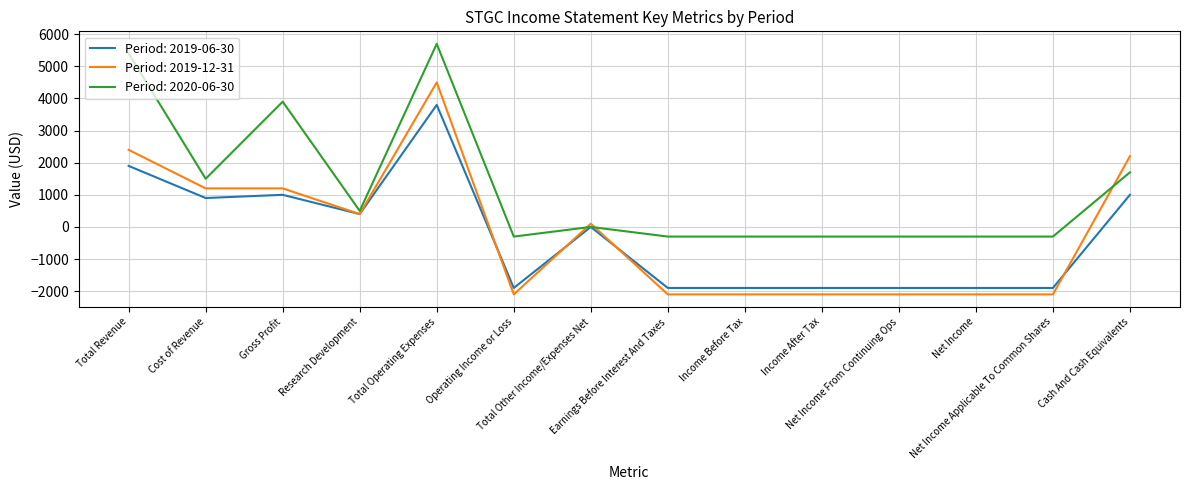

True or false: Period: 2019-12-31 and Period: 2020-06-30 intersect in this chart.

True